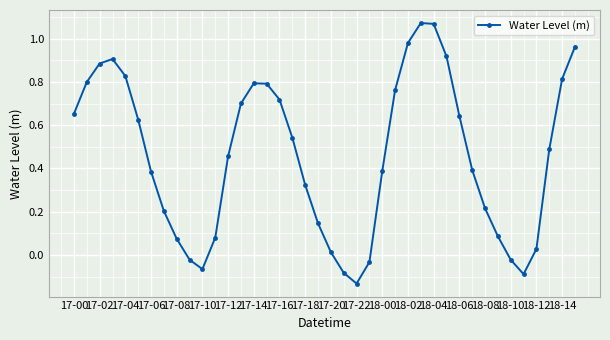

What is the difference between the maximum and second lowest values?

1.2